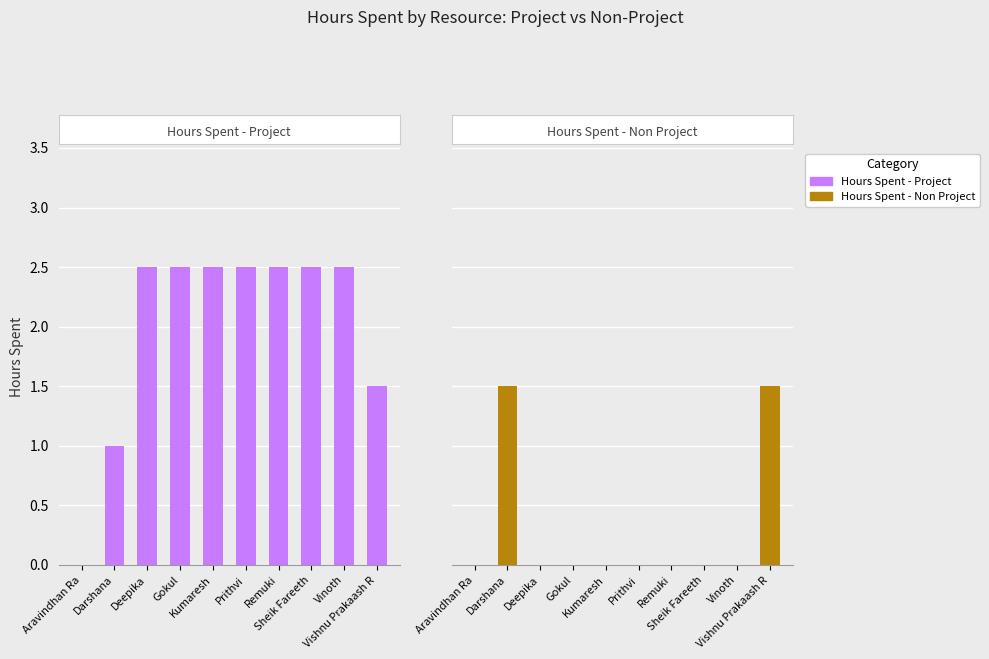

How many distinct data groups are displayed?

2